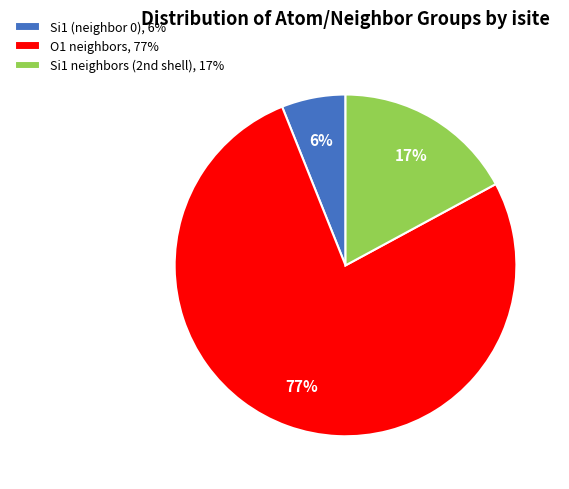

To the nearest percent, what portion does Si1 (neighbor 0), 6% represent?

6%